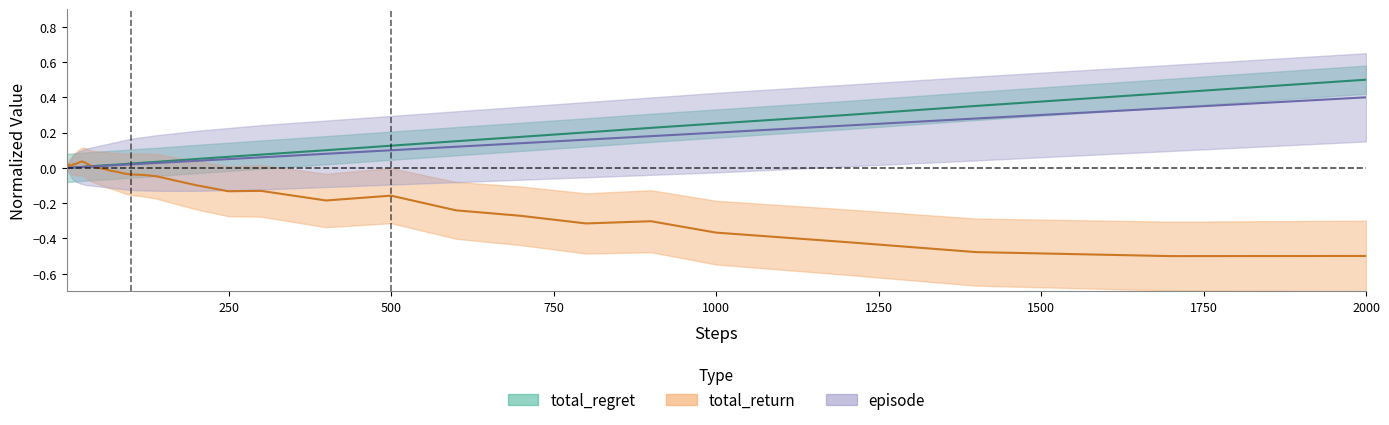

At how many categories does at least one series exceed 0?

40